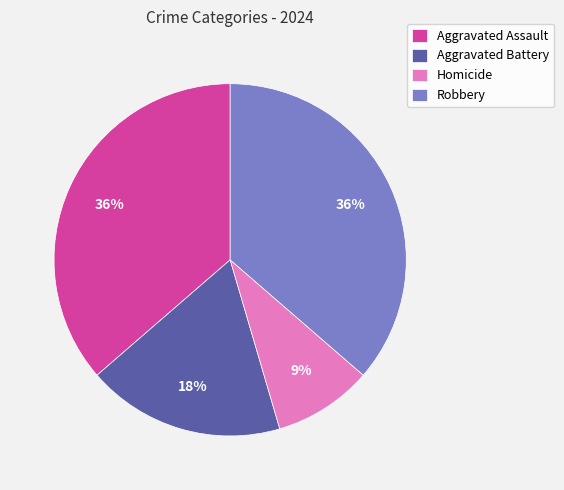

What is the smallest slice in the pie chart?

Homicide